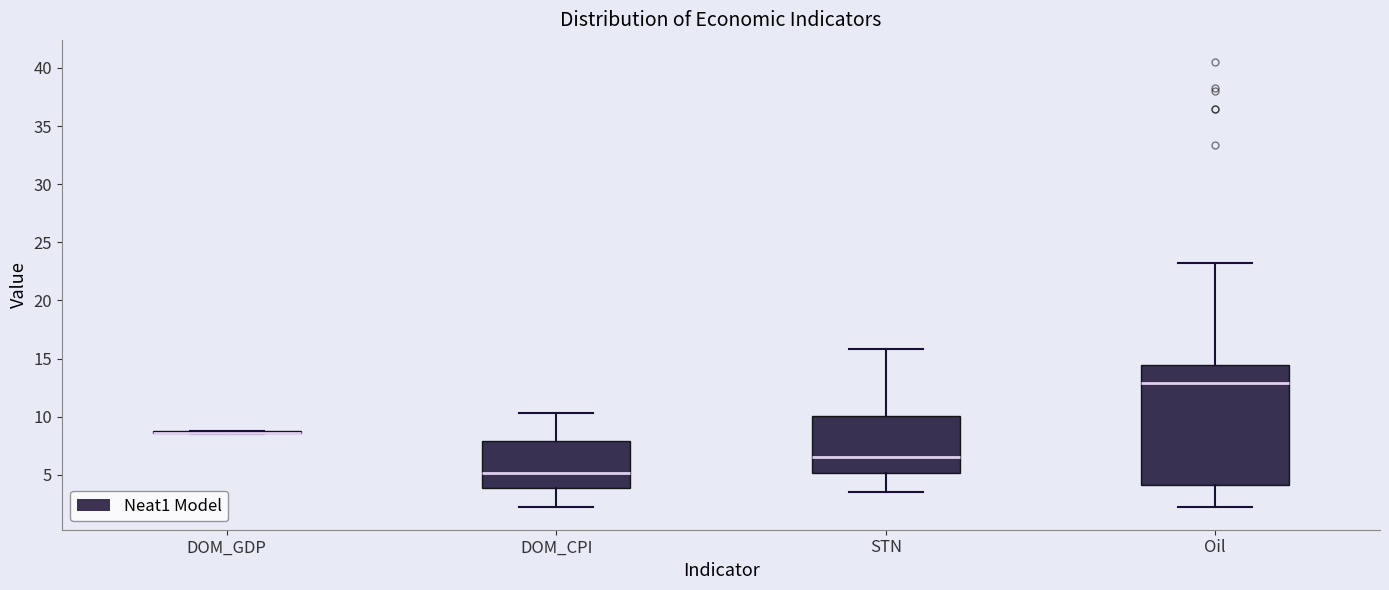

Reading left to right, transcribe this box plot: for each box, give where its median line is, the range the box spans, and where its two whiskers end, as read against the y-axis. The values are not printed on the chart, so give them approximately, as read against the axis.

DOM_GDP: box collapsed to a line at 8.5, whiskers 8.5 to 9.0
DOM_CPI: median 5.0, box 4.0 to 8.0, whiskers 2.0 to 10.5
STN: median 6.5, box 5.0 to 10.0, whiskers 3.5 to 16.0
Oil: median 13.0, box 4.0 to 14.5, whiskers 2.0 to 23.5